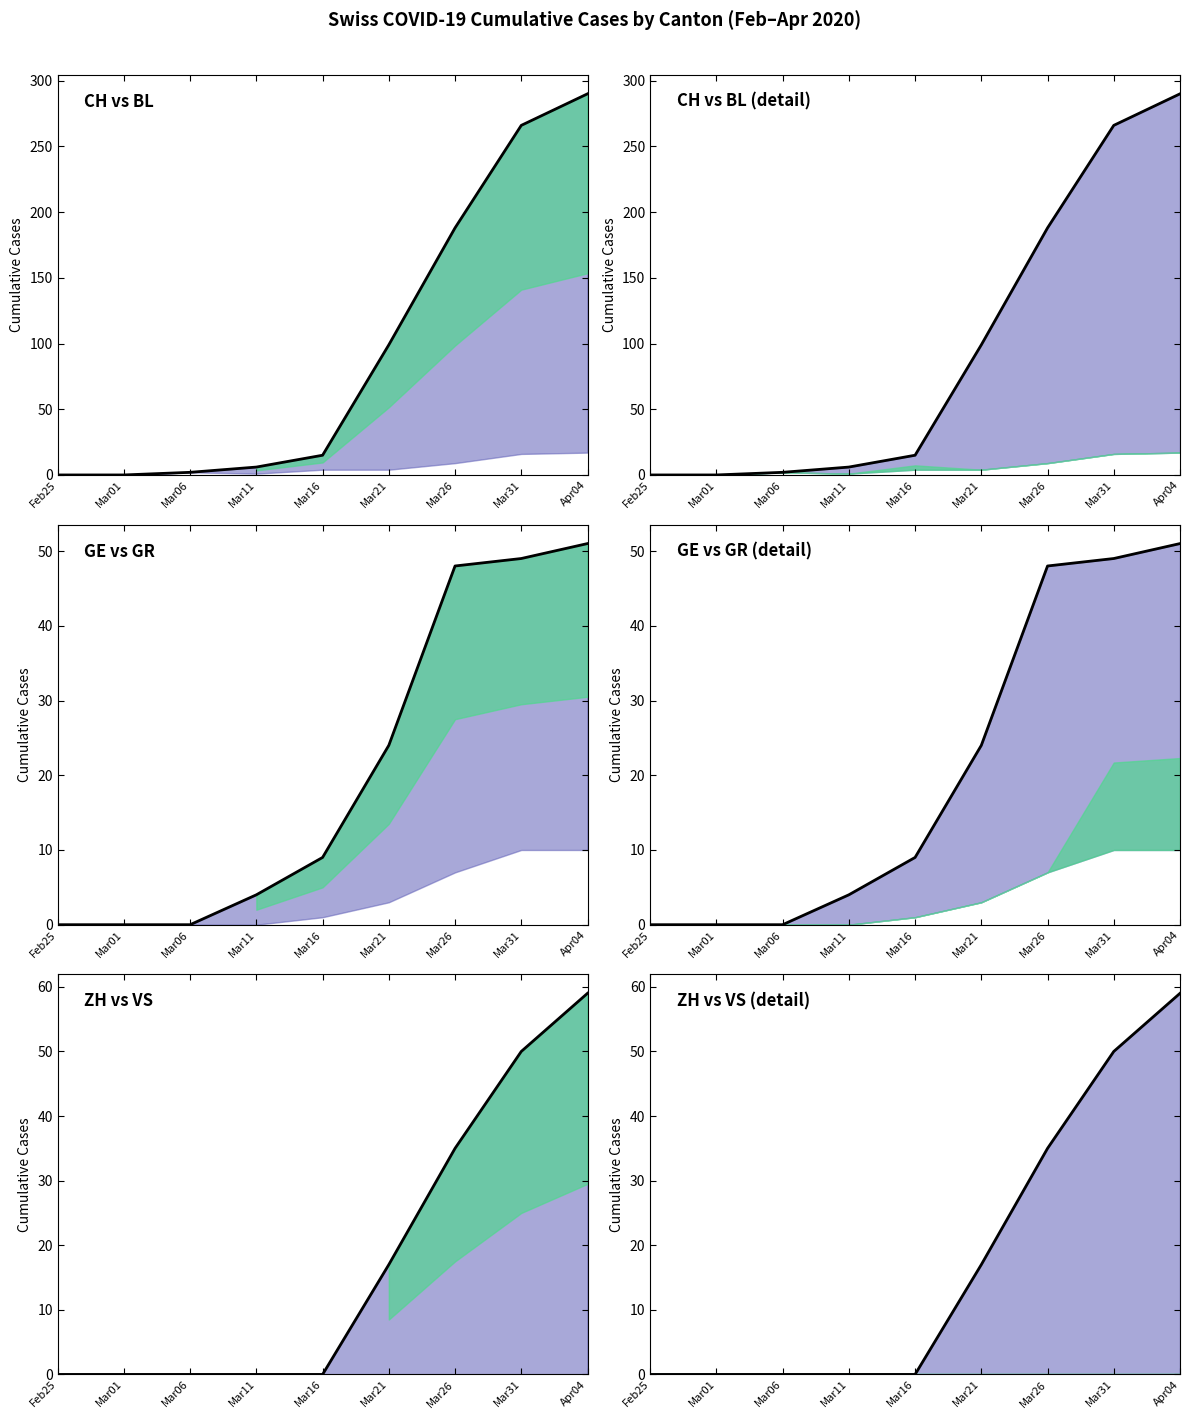

What is the sum of the CH (Total Switzerland) values at Feb25 and Mar21?

99